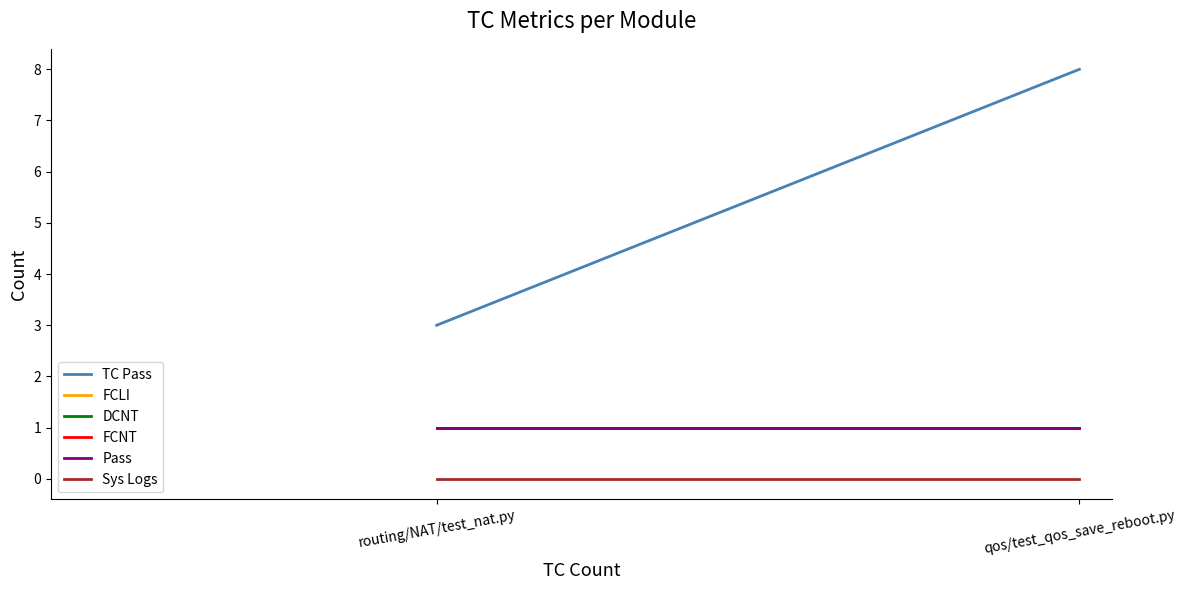

What is the value of the FCNT point at the 1st from the left?

1